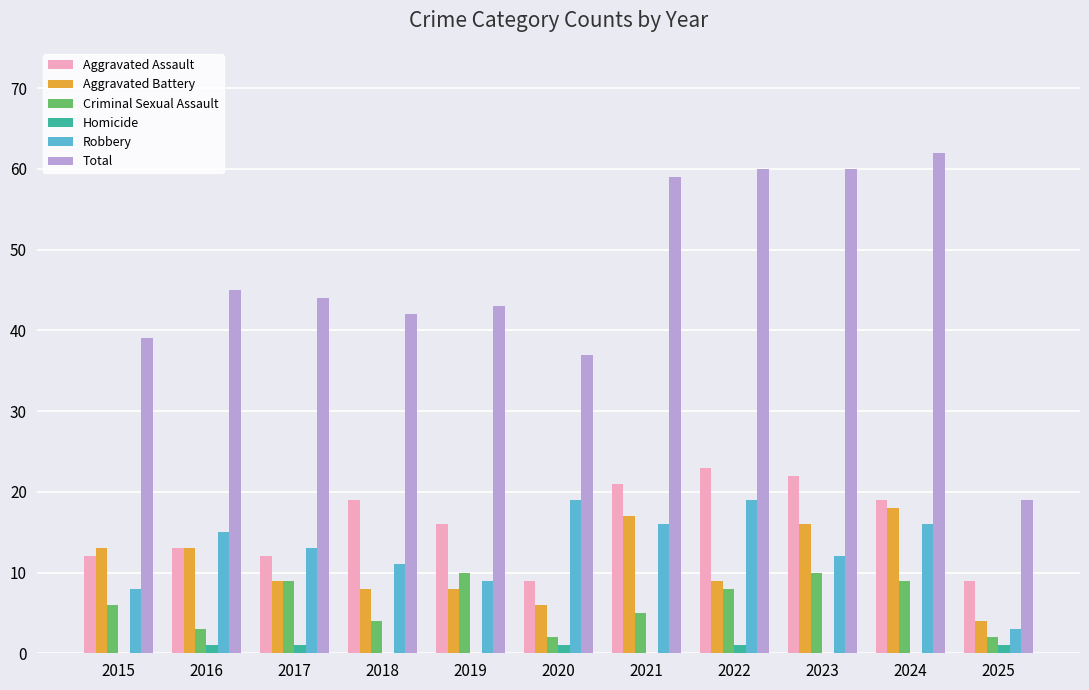

What is the average value of the Criminal Sexual Assault series?

6